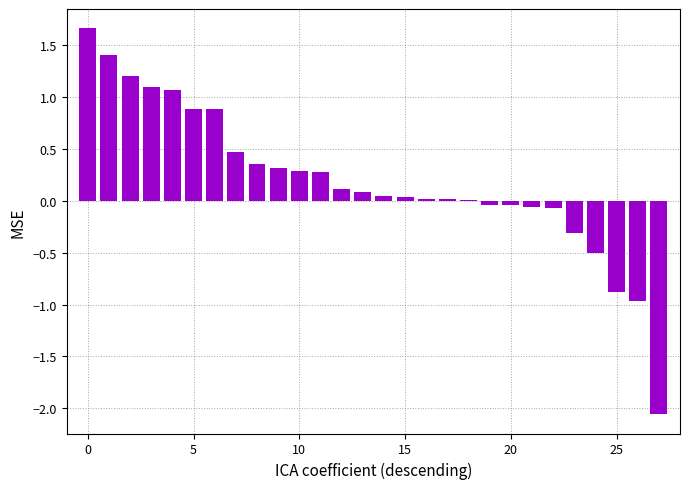

What is the sum of all values?

5.4